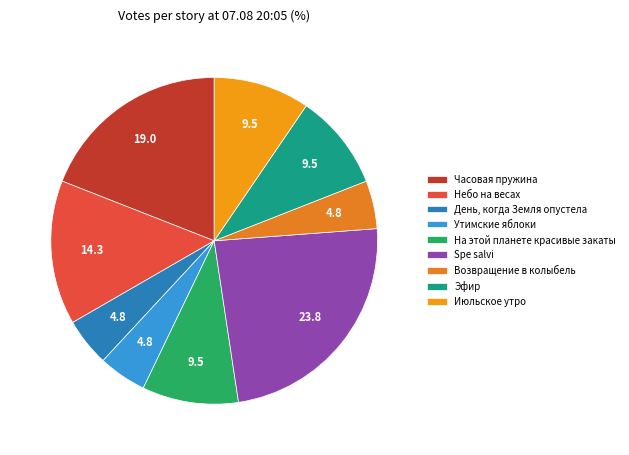

How many slices are in this pie chart?

9